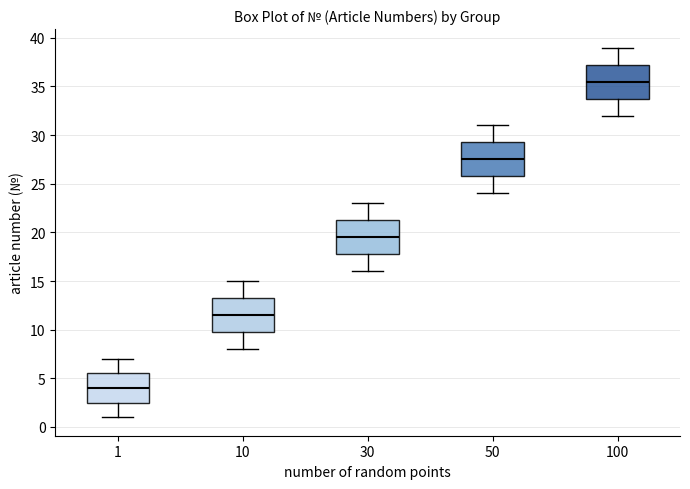

Which box's median line is the lowest?

1